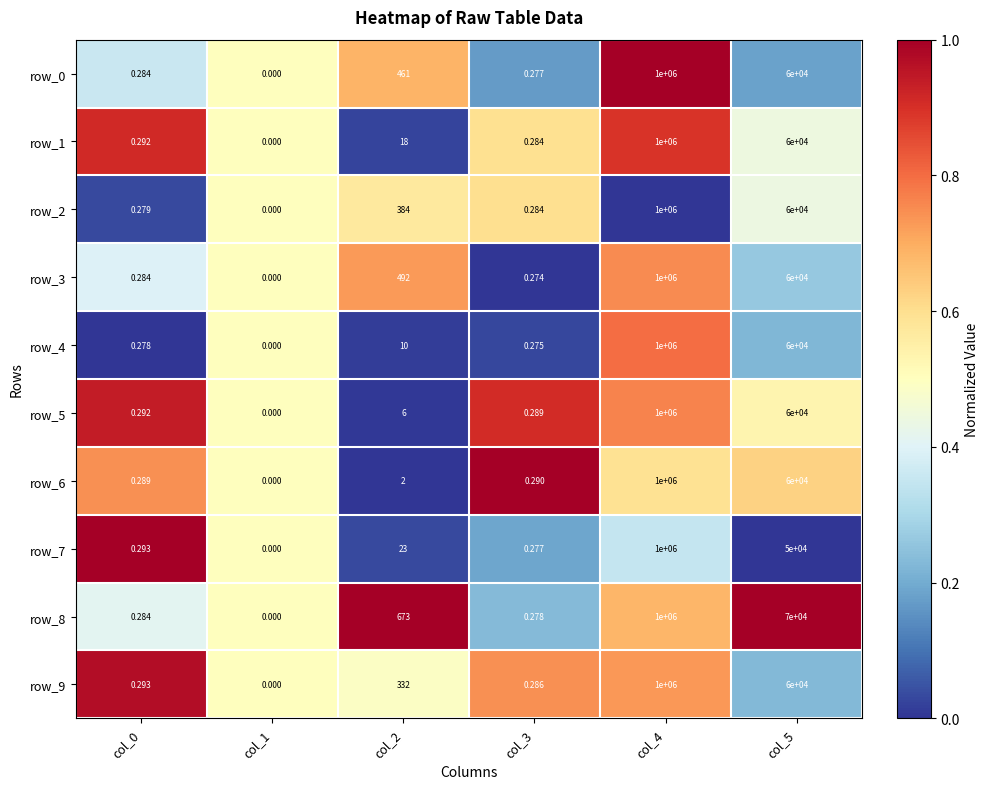

Is the value of row_9 at col_0 greater than the value of row_1 at col_5?

No